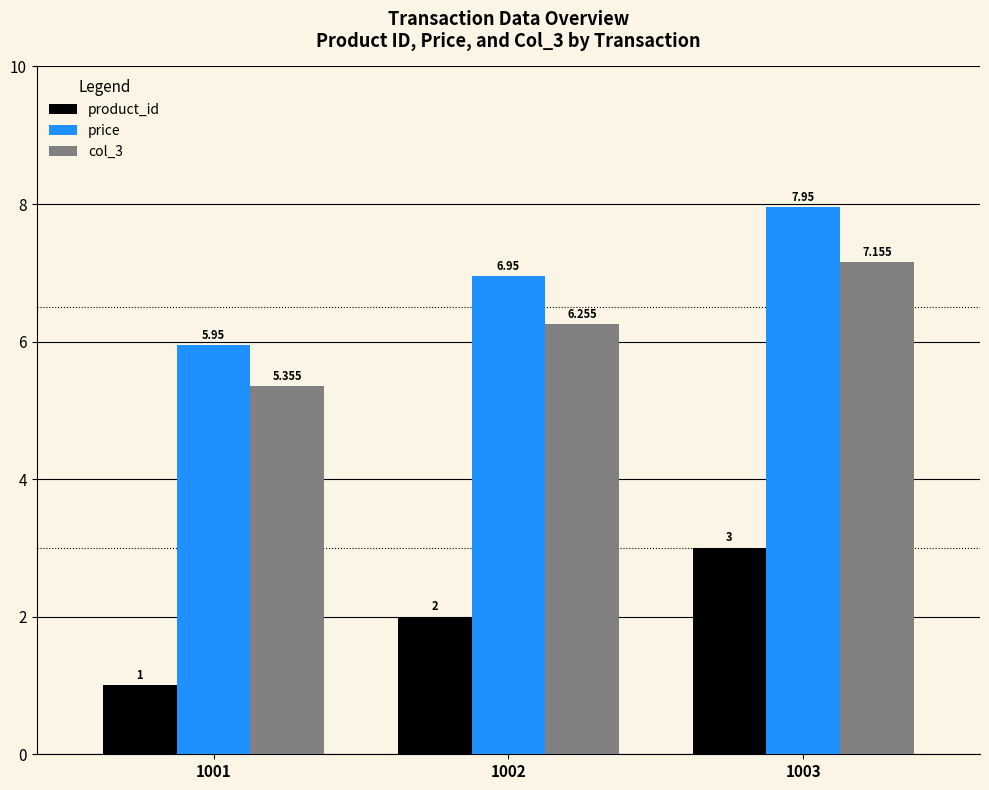

List the labels in order of price value, smallest first.

1001, 1002, 1003